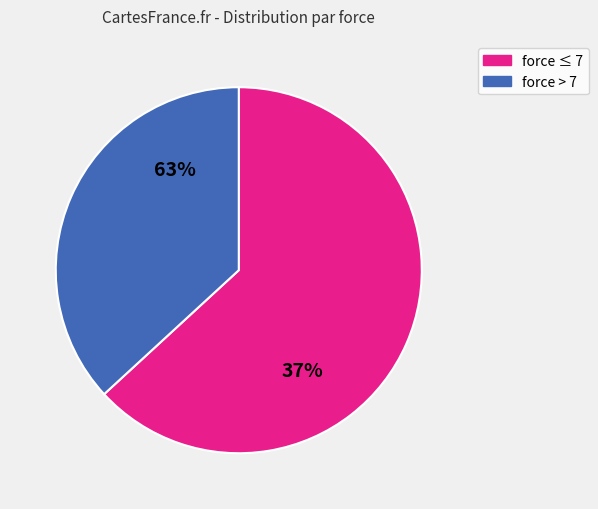

Is the sum of 7 and 4 greater than half?

No